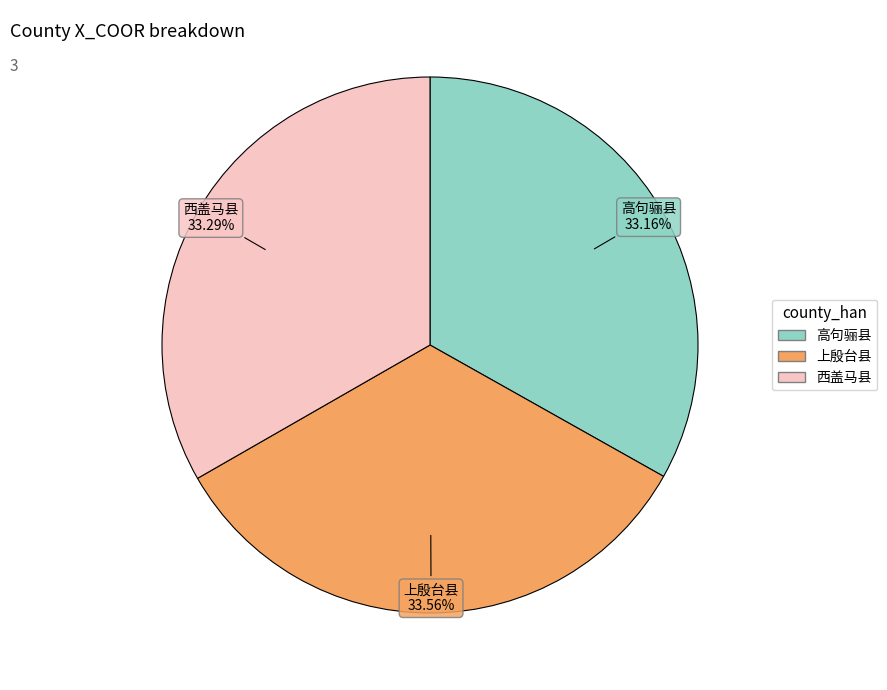

Do 西盖马县 and 上殷台县 together represent more than half of the pie?

Yes